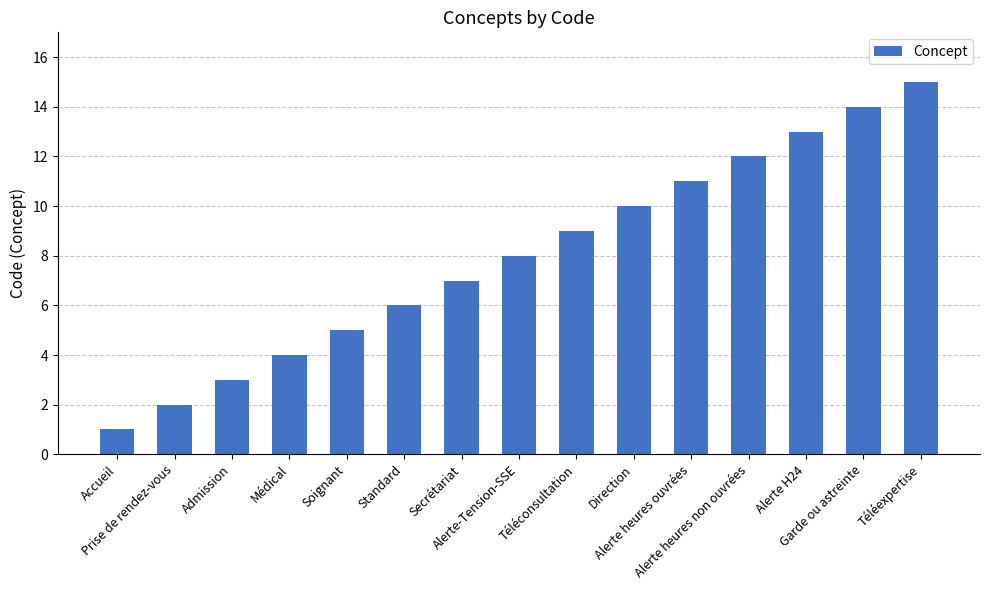

Rank the categories by value from lowest to highest.

Accueil, Prise de rendez-vous, Admission, Médical, Soignant, Standard, Secrétariat, Alerte-Tension-SSE, Téléconsultation, Direction, Alerte heures ouvrées, Alerte heures non ouvrées, Alerte H24, Garde ou astreinte, Téléexpertise